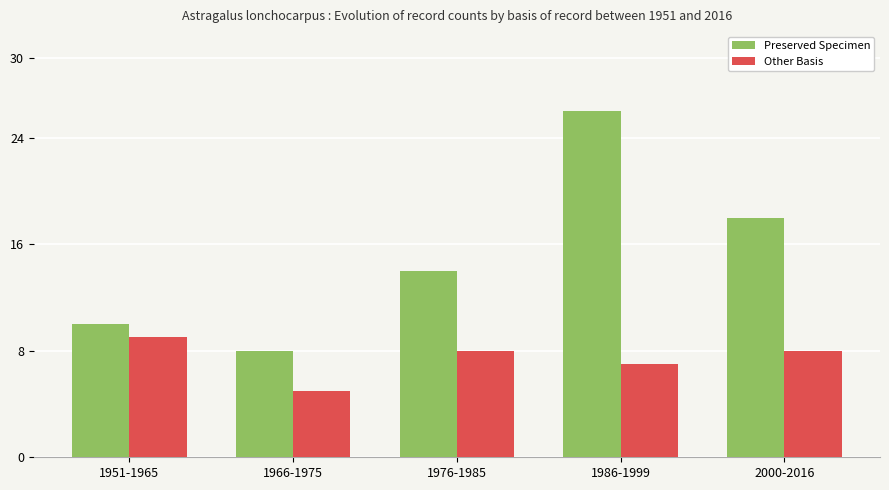

What is the value of the Preserved Specimen bar at the 2nd from the left?

8